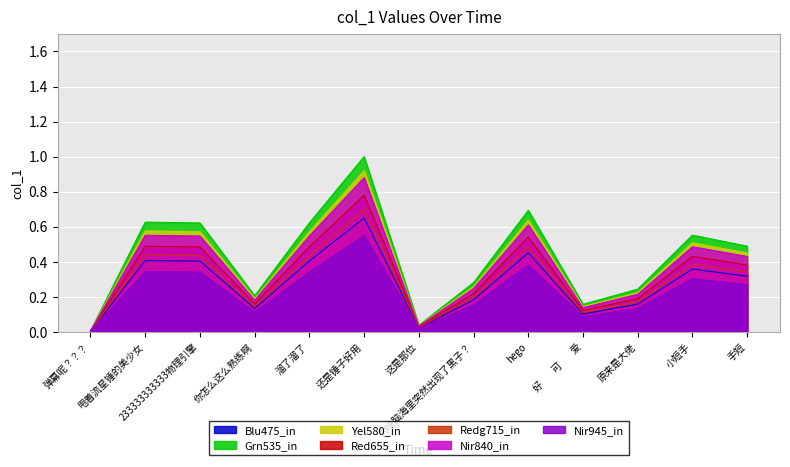

Rank the categories by value from lowest to highest.

弹幕呢？？？, 这是那位, 好        可        爱, 你怎么这么熟练啊, 原来是大佬, 为啥脑海里突然出现了黑子？, 手短, 小短手, 233333333333物理引擎, 溜了溜了, 甩着流星锤的美少女, hego, 还是锤子好用